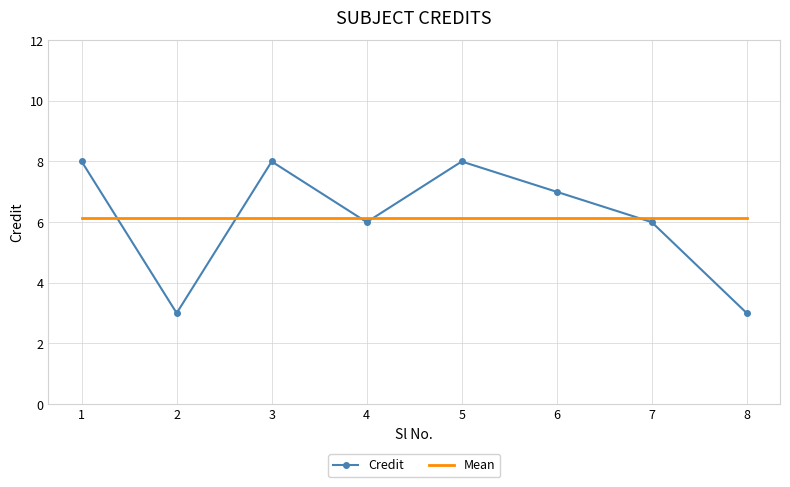

What is the difference between the maximum and minimum values in the Credit series?

5.0